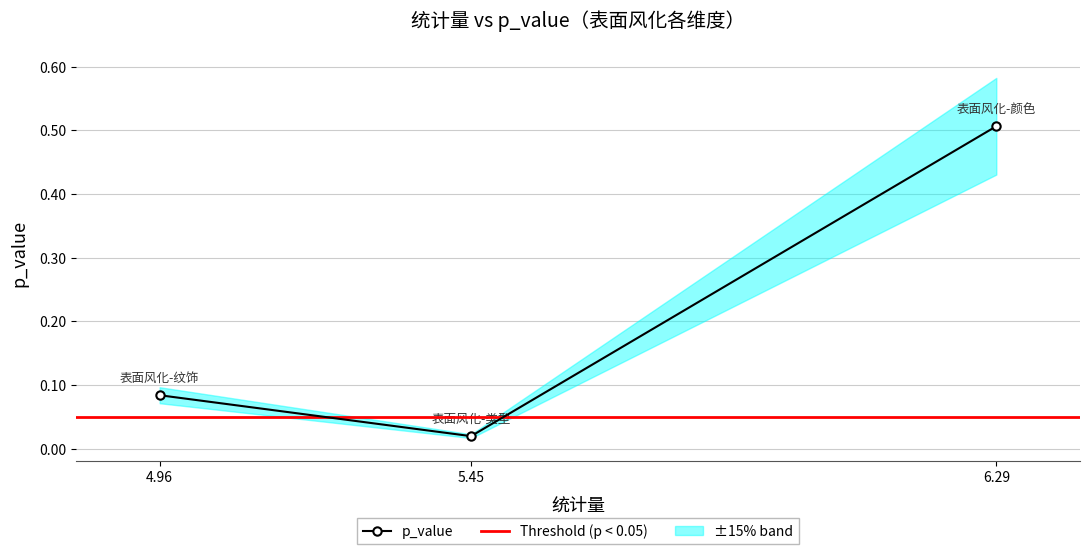

Which category has the highest value across all series?

6.29